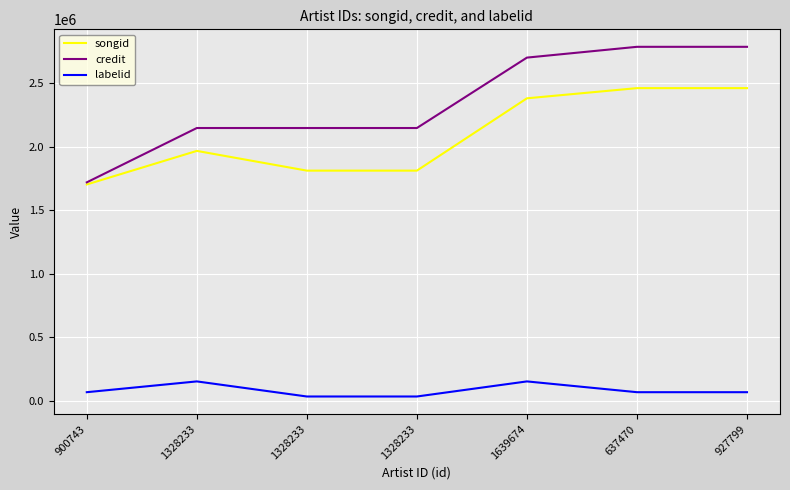

At which category is the sum across all series the highest?

637470